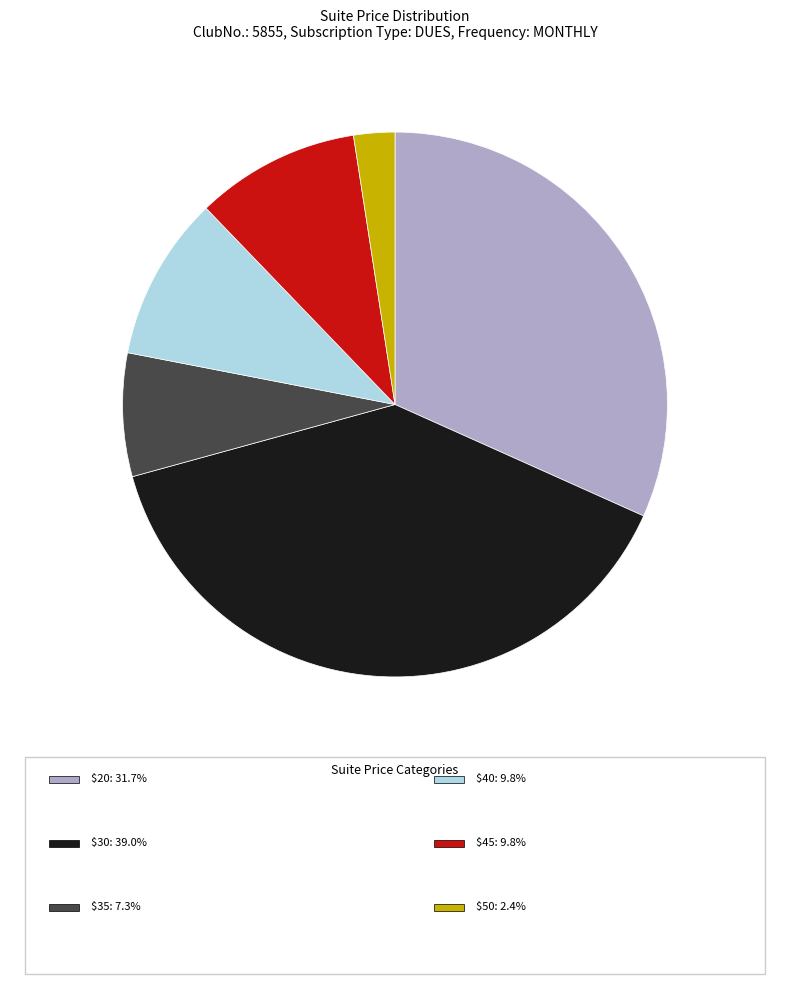

Is there any slice that represents more than half of the pie?

No